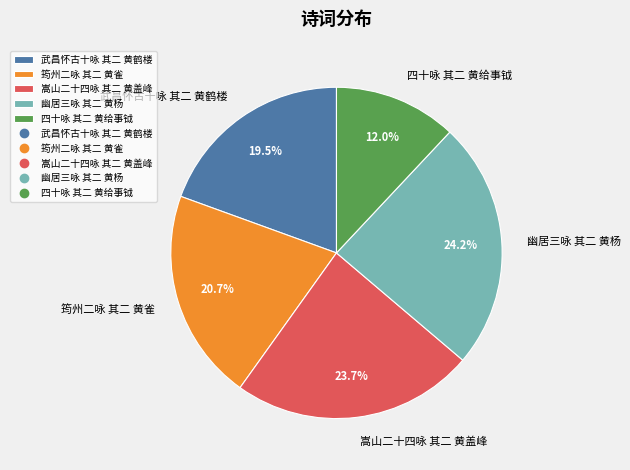

What is the smallest slice in the pie chart?

四十咏 其二 黄给事钺